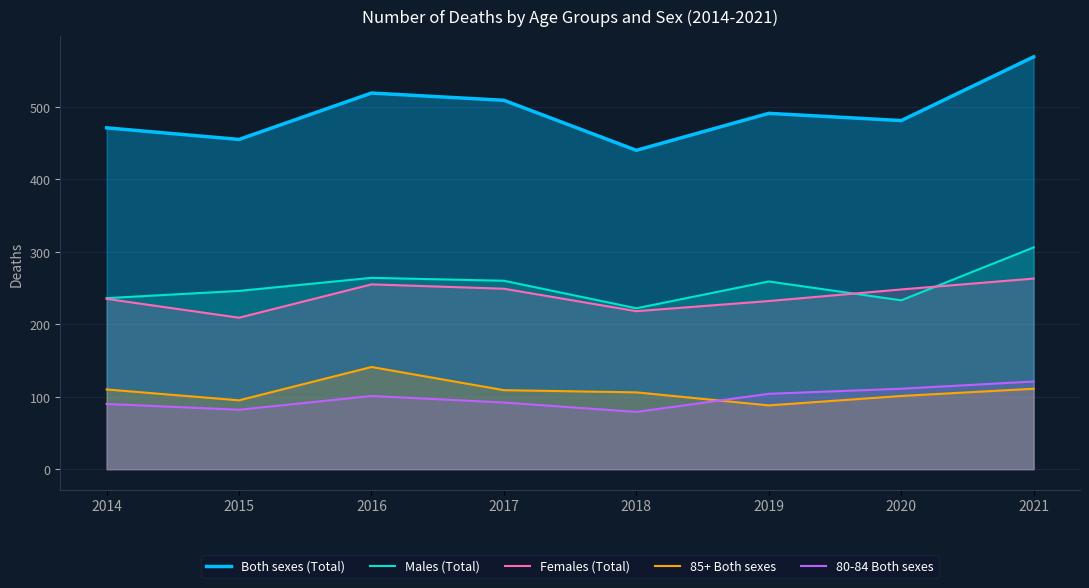

How many distinct data groups are displayed?

5